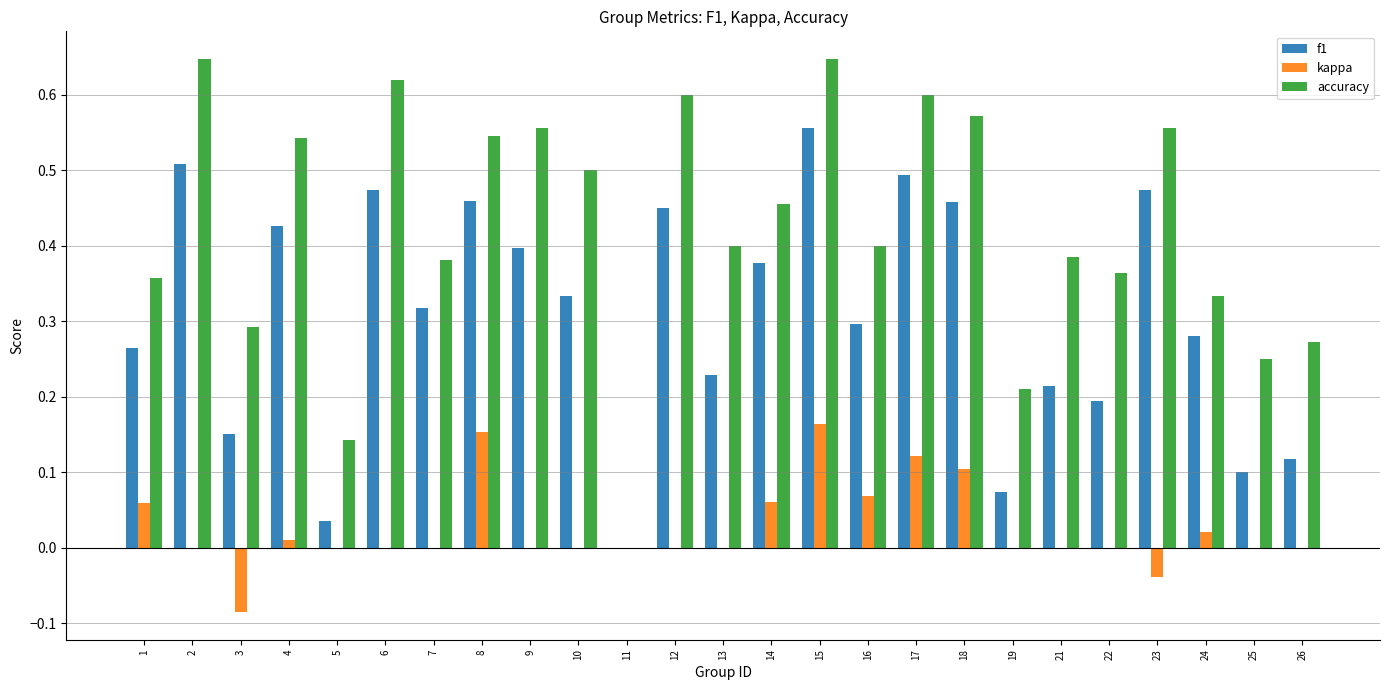

How many values in the f1 series exceed 0?

24